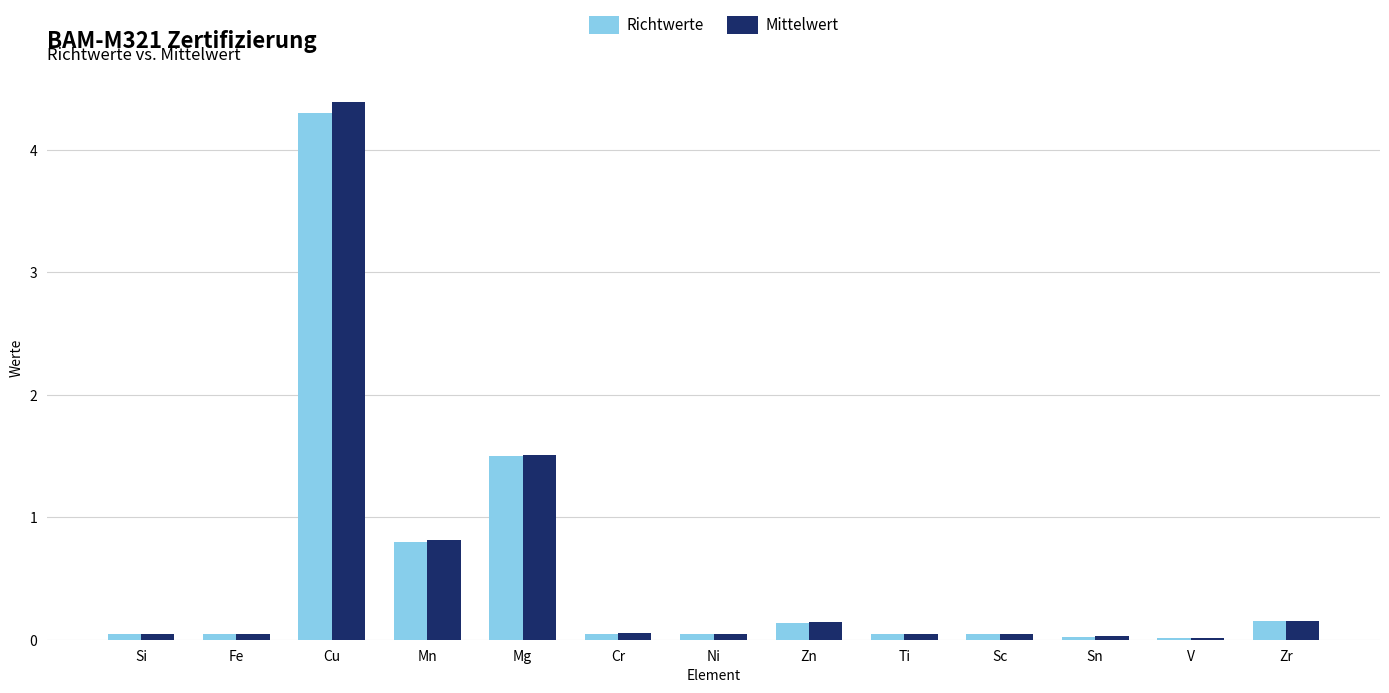

What are all the series names shown in the legend?

Richtwerte, Mittelwert